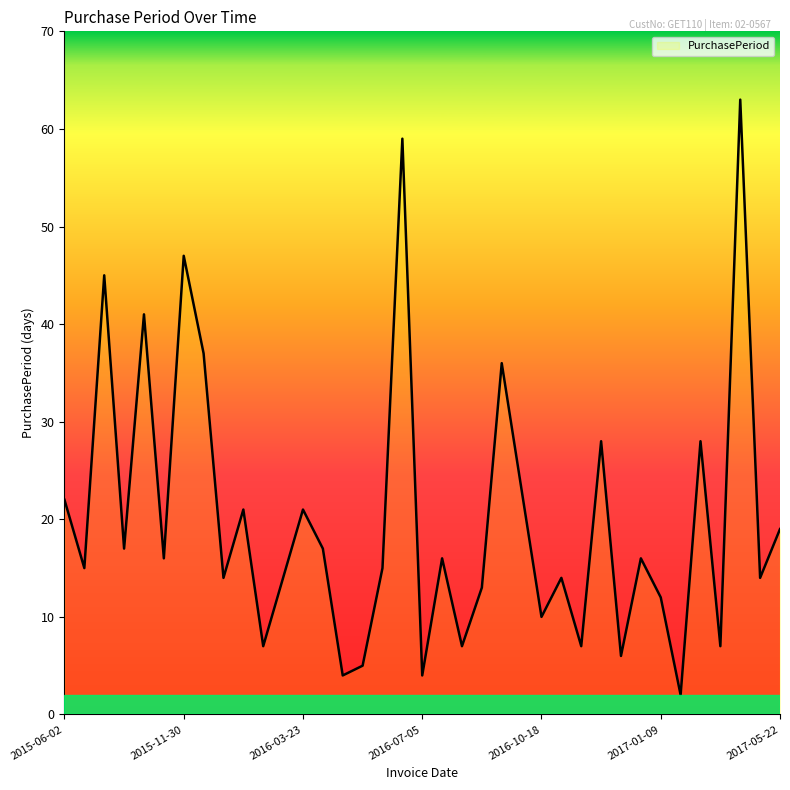

Reading right to left, list all the values displayed in this chart.

2017-05-22=19	2017-05-03=14	2017-04-19=63	2017-02-15=7	2017-02-08=28	2017-01-11=2	2017-01-09=12	2016-12-28=16	2016-12-12=6	2016-12-06=28	2016-11-08=7	2016-11-01=14	2016-10-18=10	2016-10-08=23	2016-09-15=36	2016-08-10=13	2016-07-28=7	2016-07-21=16	2016-07-05=4	2016-07-01=59	2016-05-03=15	2016-04-18=5	2016-04-13=4	2016-04-09=17	2016-03-23=21	2016-03-02=14	2016-02-17=7	2016-02-10=21	2016-01-20=14	2016-01-06=37	2015-11-30=47	2015-10-14=16	2015-09-28=41	2015-08-18=17	2015-08-01=45	2015-06-17=15	2015-06-02=22